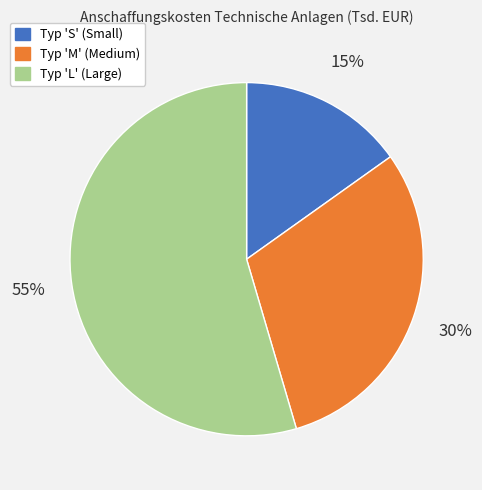

How many segments does this pie chart have?

3